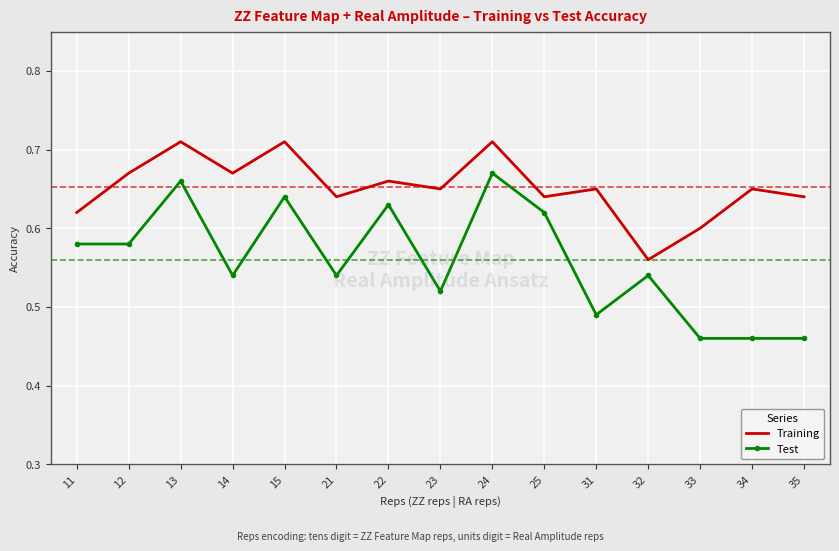

At which label does Test reach its peak?

24